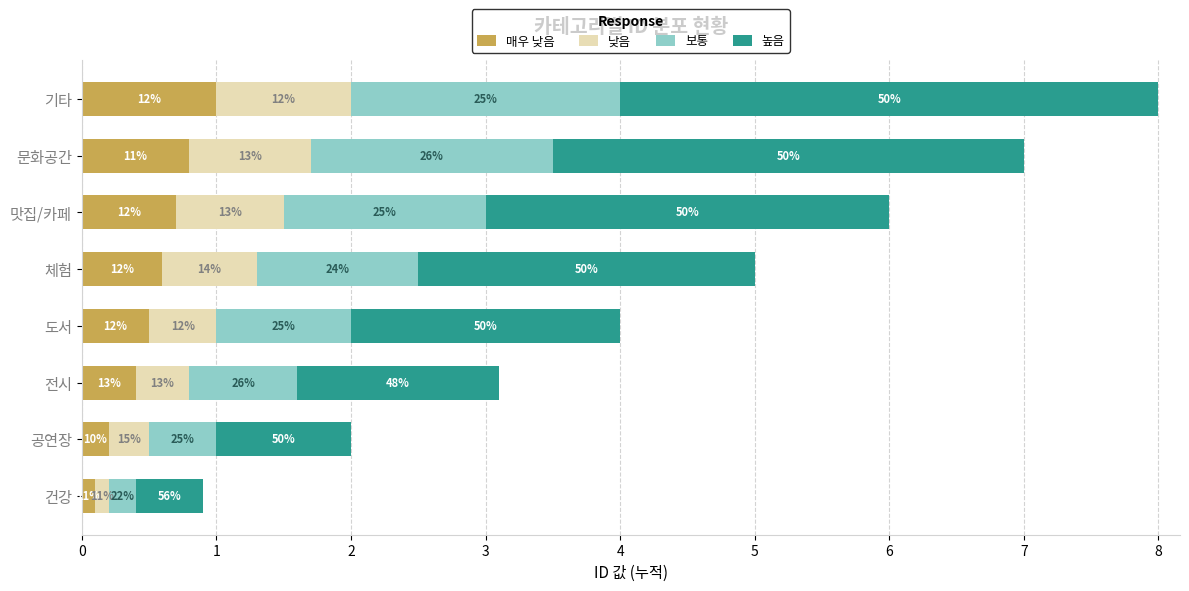

What are all the series names shown in the legend?

매우 낮음, 낮음, 보통, 높음